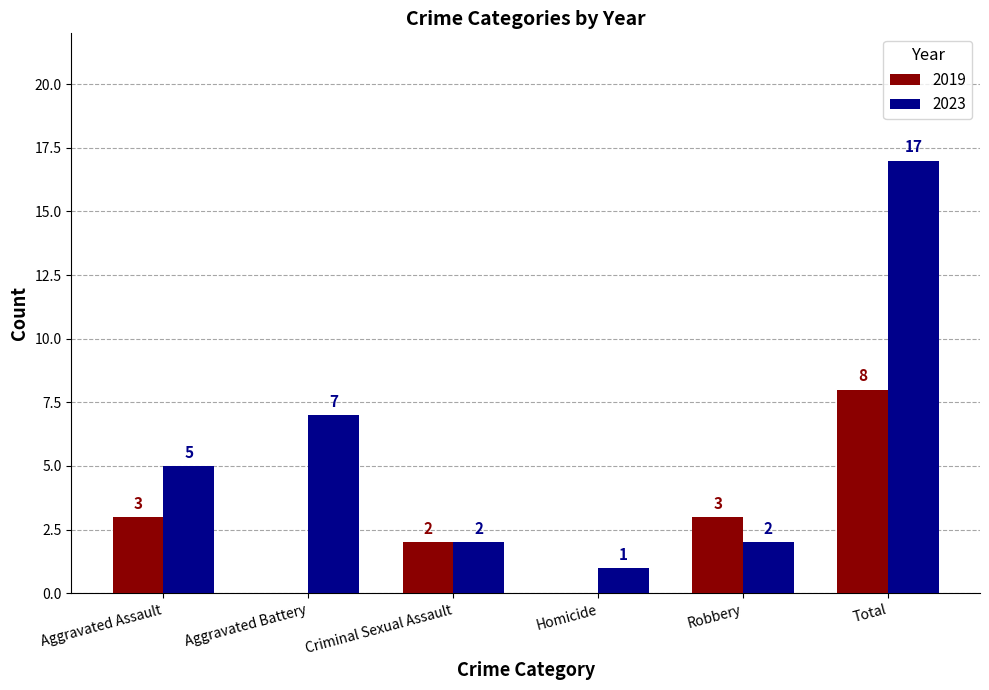

What is the sum of all 2019 values?

16